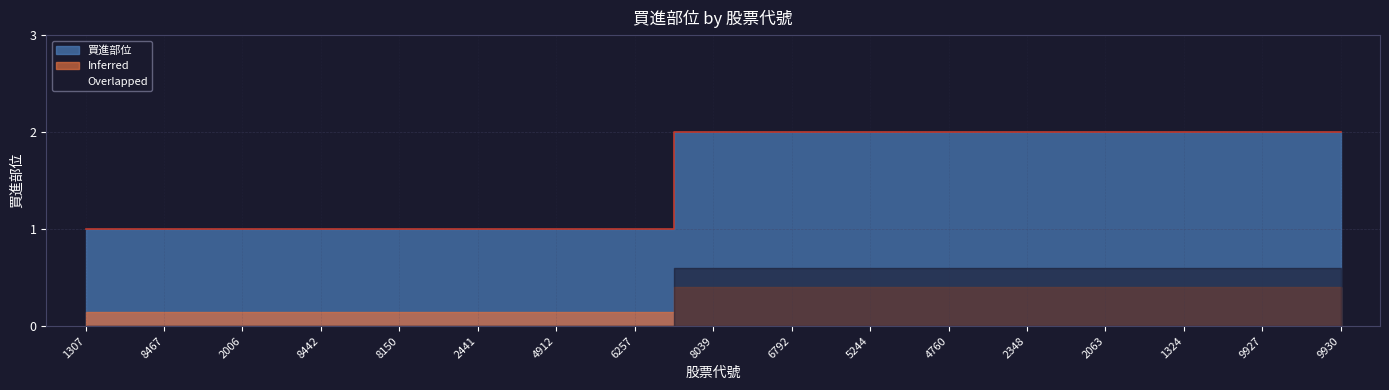

True or false: the data shows 2 at 1307.

False